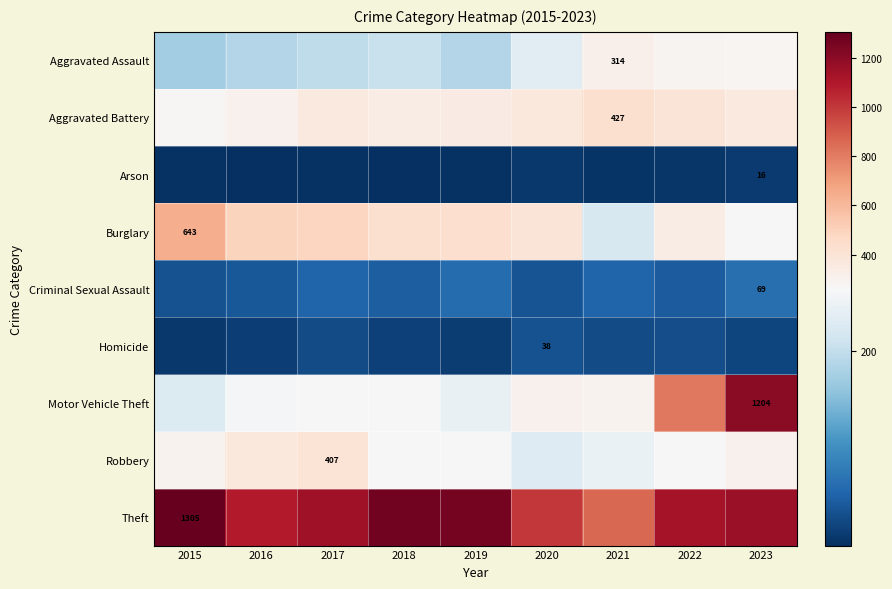

Is it true that Criminal Sexual Assault equals 92 at 2021?

False